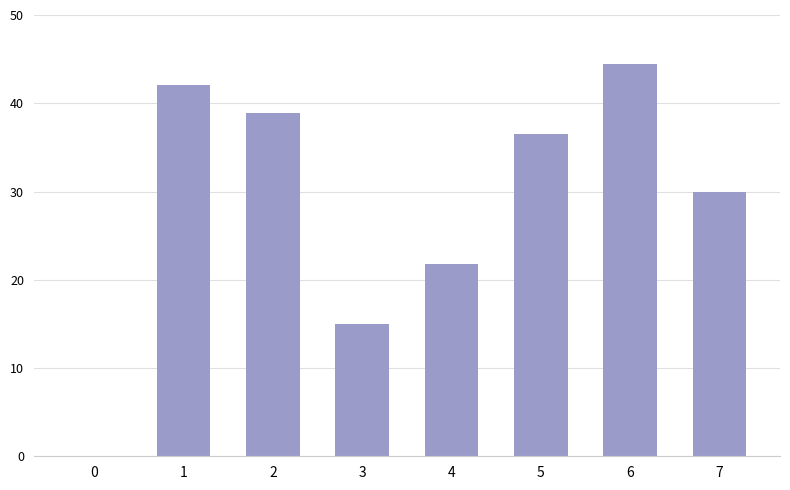

What value does the data have at 6?

44.5